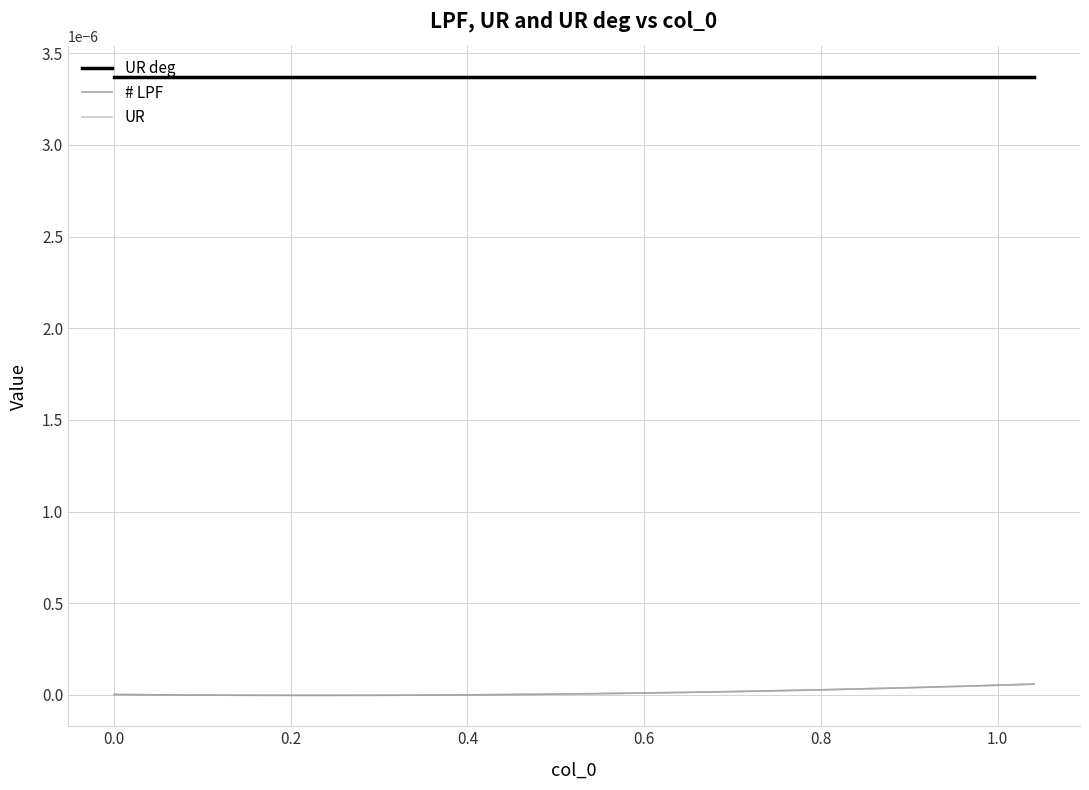

Does the chart display data point markers on the line(s)?

No